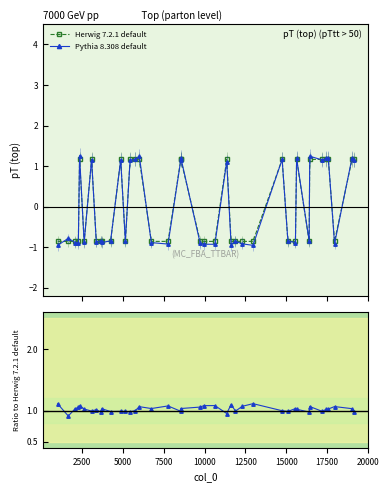

What is the maximum value shown in the chart?

1.3